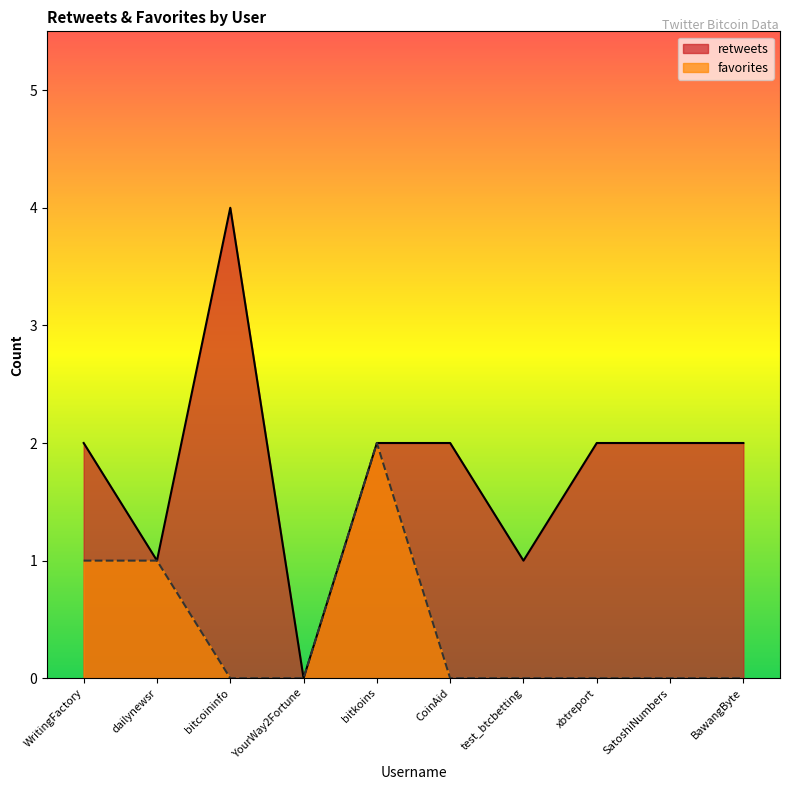

What is the value of the retweets point at the 7th from the left?

1